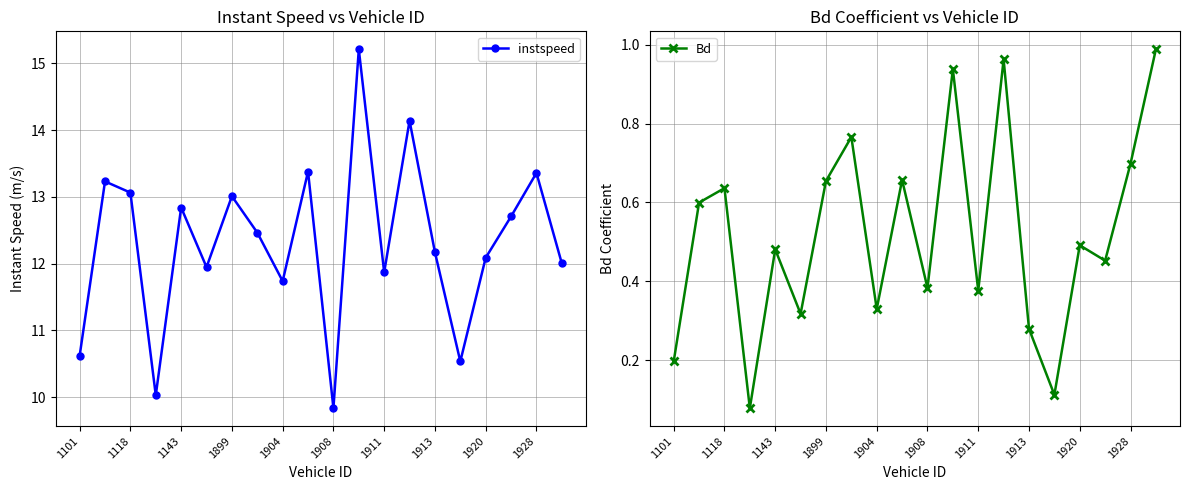

What is the difference between the maximum and minimum values in the instspeed series?

5.4